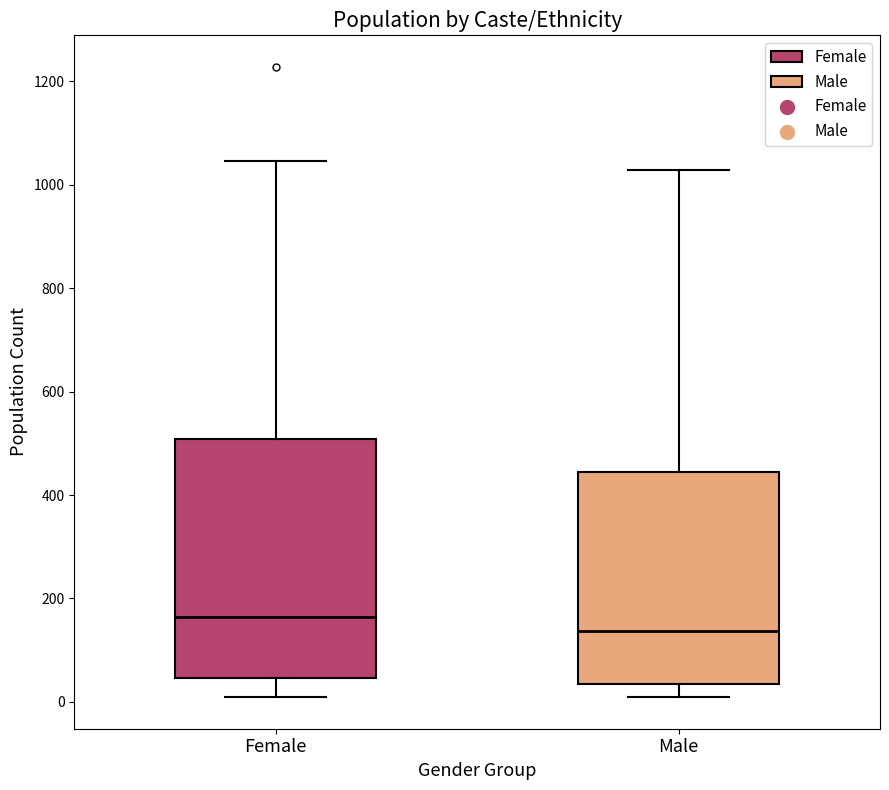

Where is the upper edge of the box for Male on the y-axis? The values are not printed on the chart, so give them approximately, as read against the axis.

440